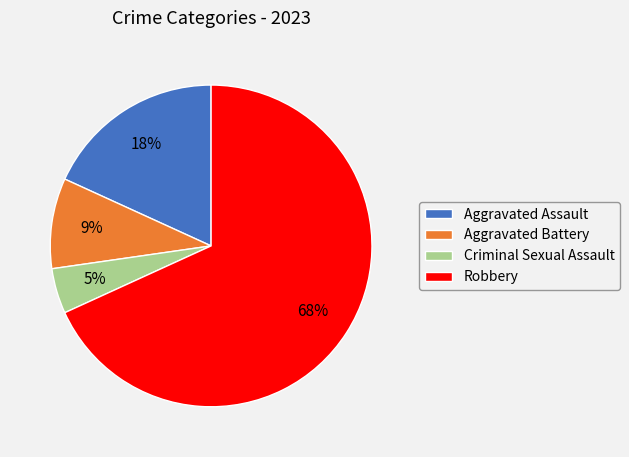

Is Criminal Sexual Assault the majority of the pie?

No